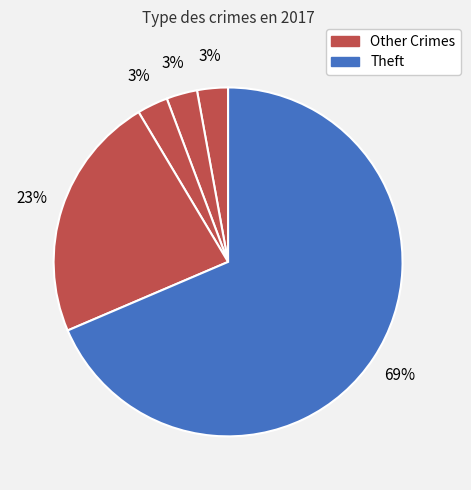

How many segments does this pie chart have?

5